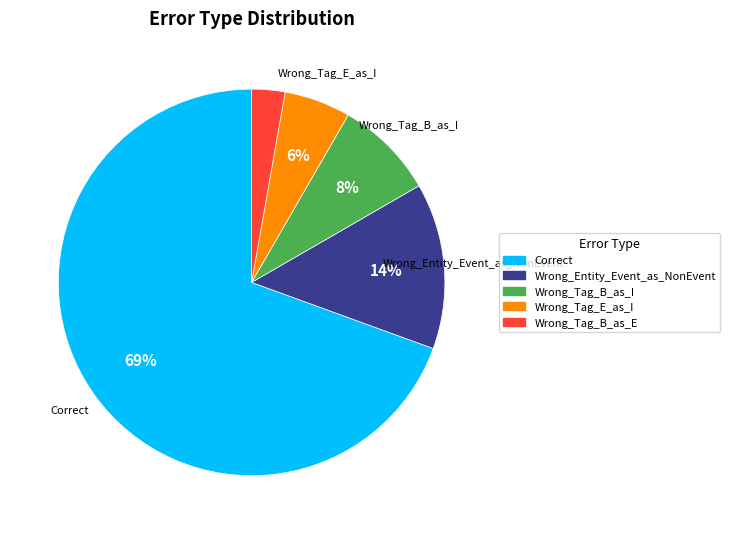

Rank the categories by value from highest to lowest.

Correct, Wrong_Entity_Event_as_NonEvent, Wrong_Tag_B_as_I, Wrong_Tag_E_as_I, Wrong_Tag_B_as_E